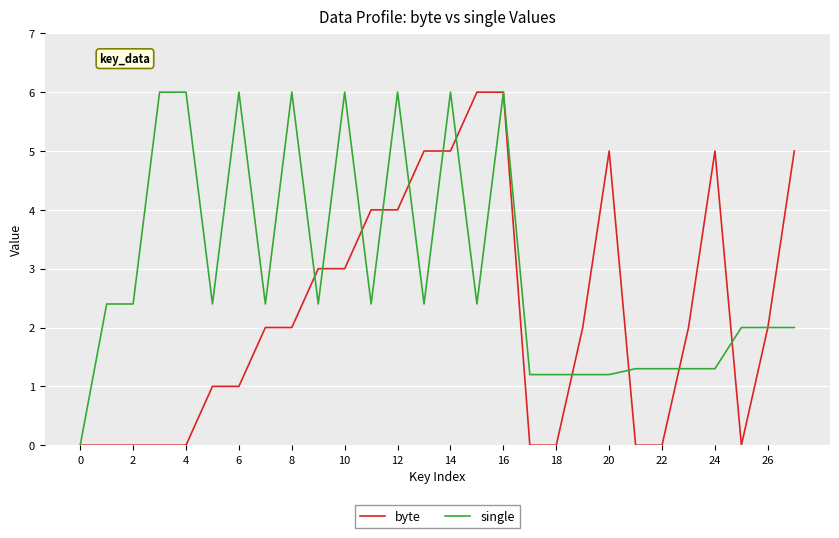

What is the sum of all single values?

83.2